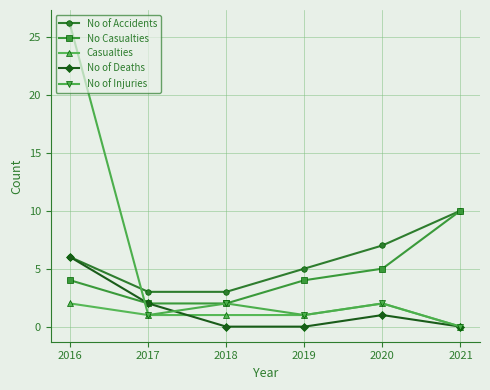

How many interior local peaks does the No of Injuries series have?

2